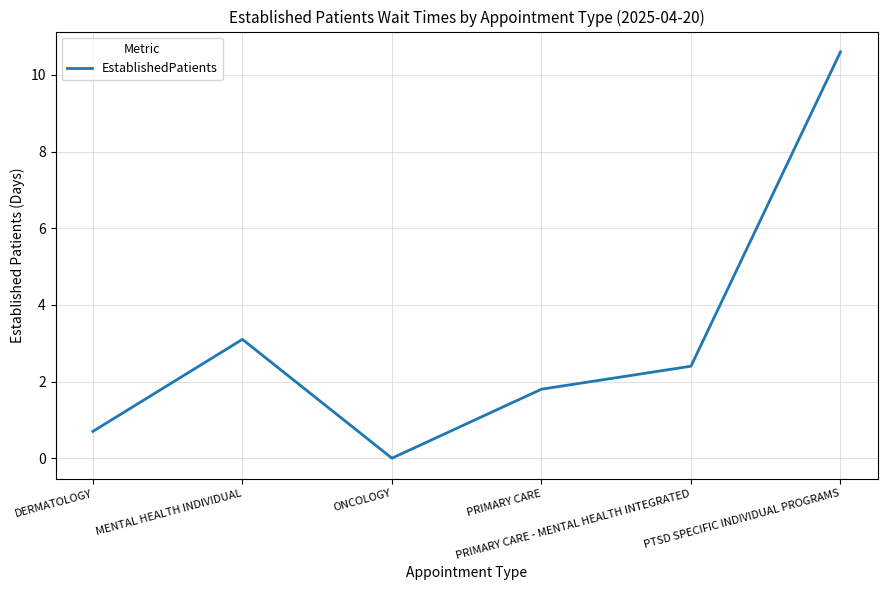

Is this an area chart (filled region under the line)?

No